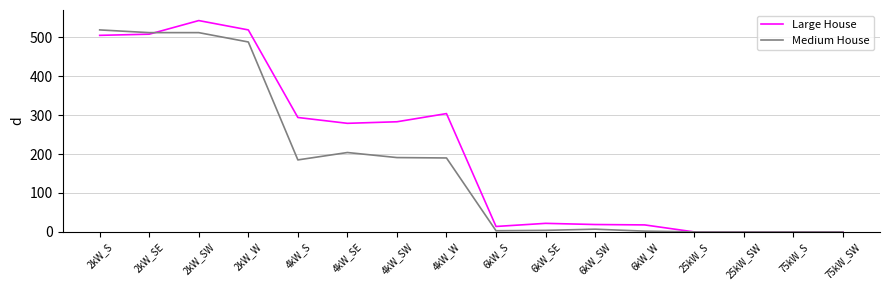

True or false: Large House has more than 0 interior local peaks.

True